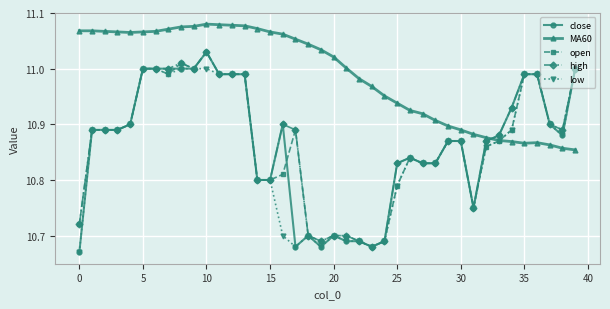

At how many categories does at least one series exceed 10?

40